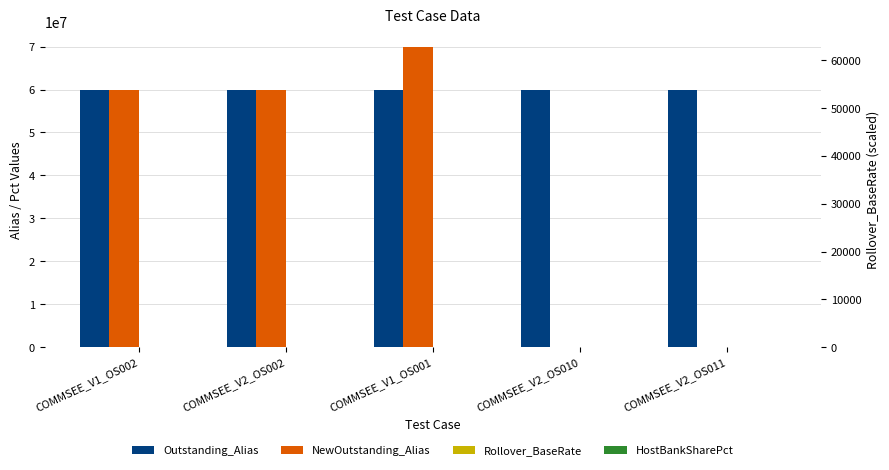

What is the total value across all series at COMMSEE_V2_OS010?

60001195.0